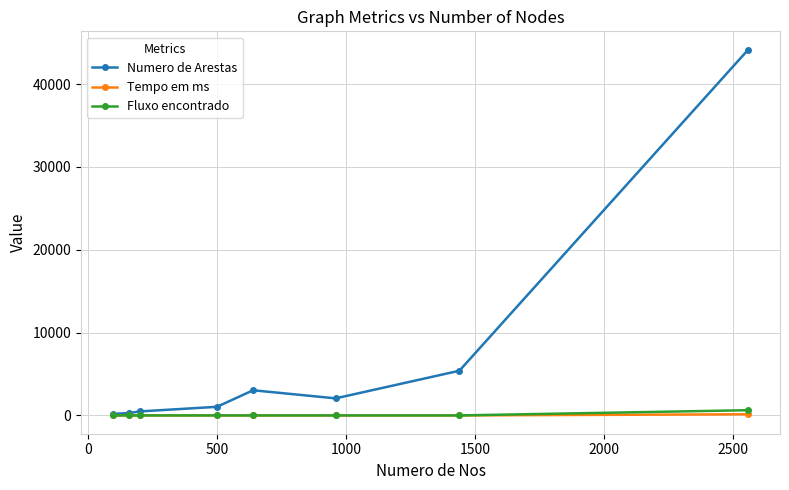

Which series has the largest range (max minus min)?

Numero de Arestas